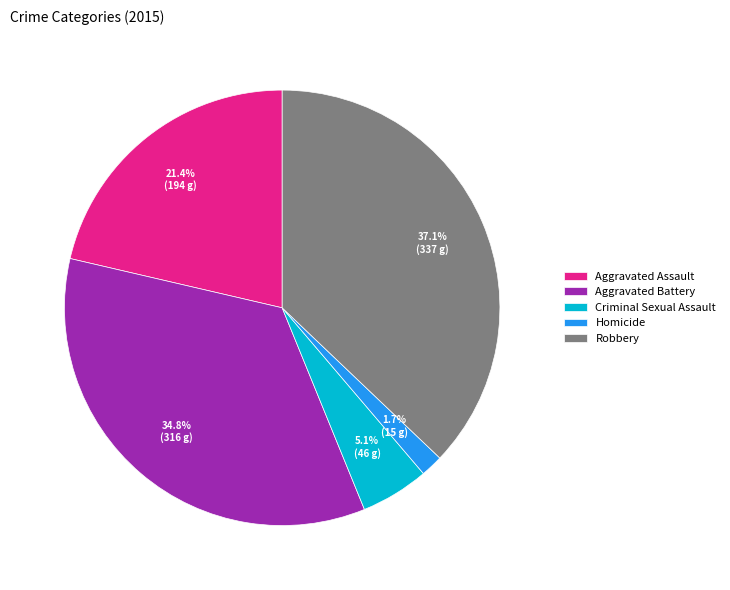

True or false: Aggravated Battery accounts for 35% of the total.

True